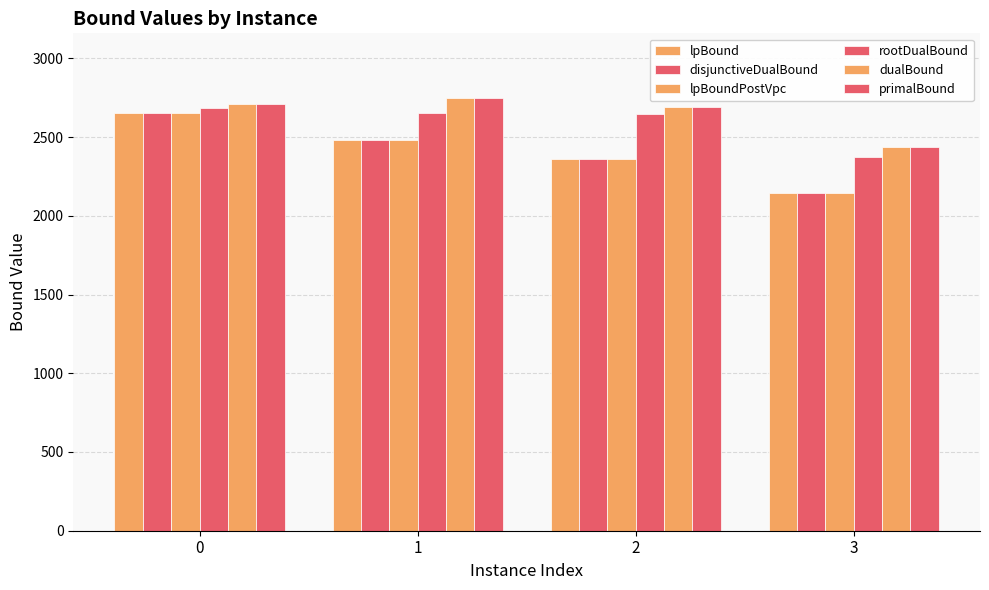

What is the difference between the disjunctiveDualBound values at 2 and 1?

117.4